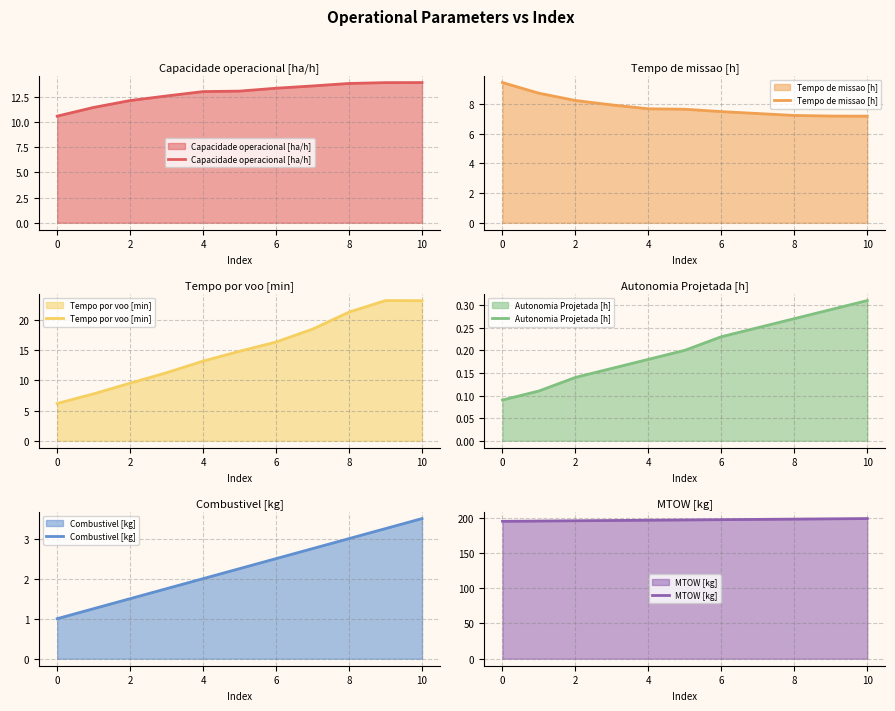

True or false: MTOW [kg] has more than 0 points higher than both neighbors.

False